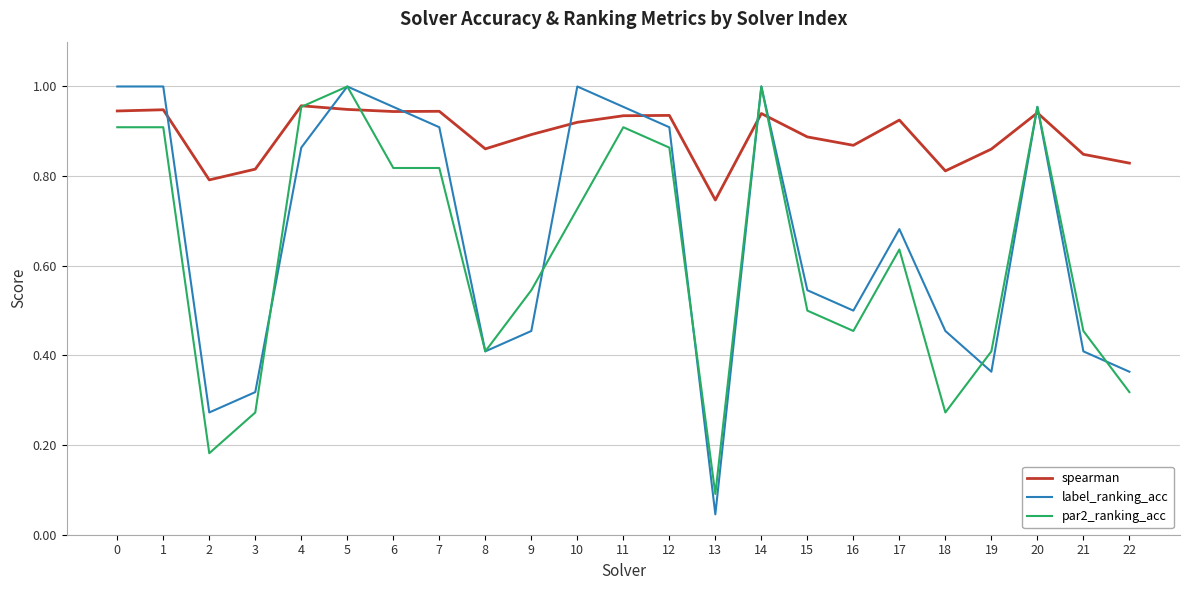

At which label does spearman reach its minimum?

13